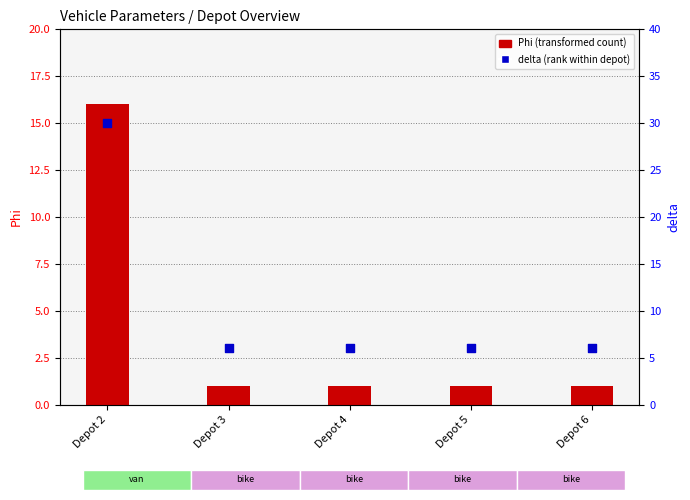

Which series has the largest total across all categories?

delta